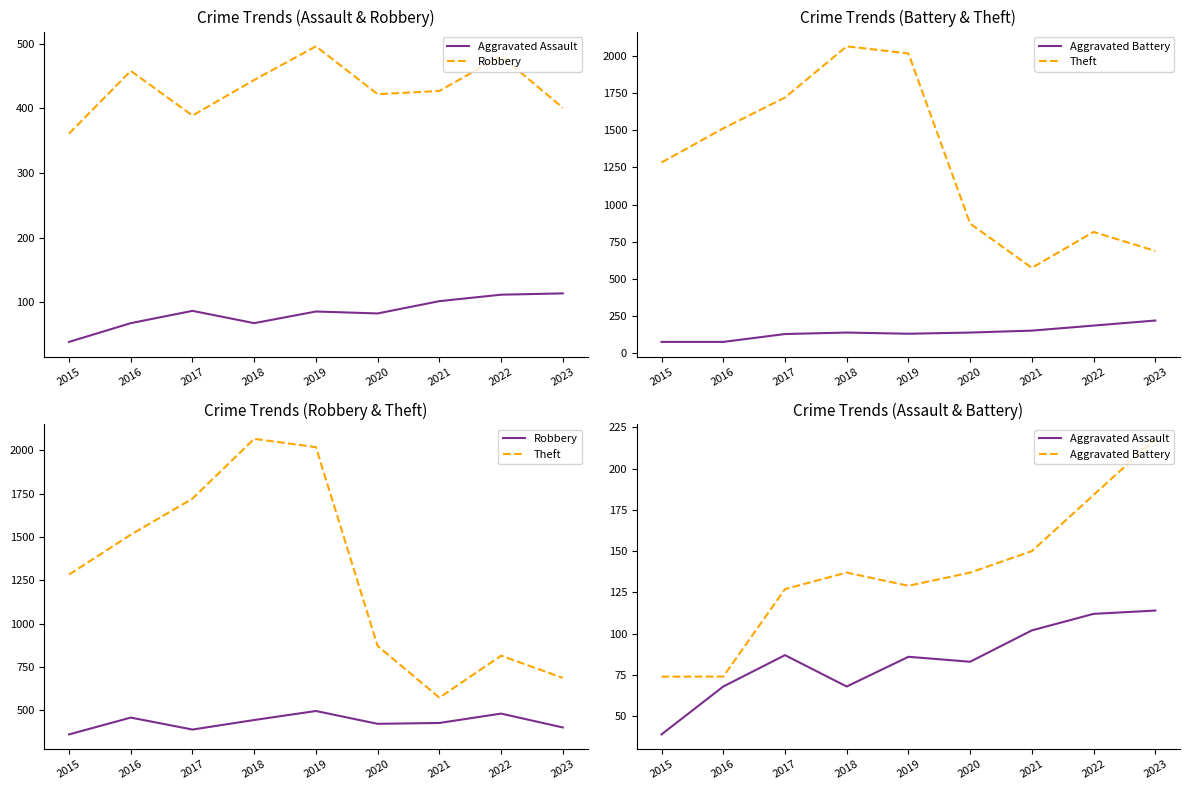

What is the difference between the Theft values at 2016 and 2019?

505